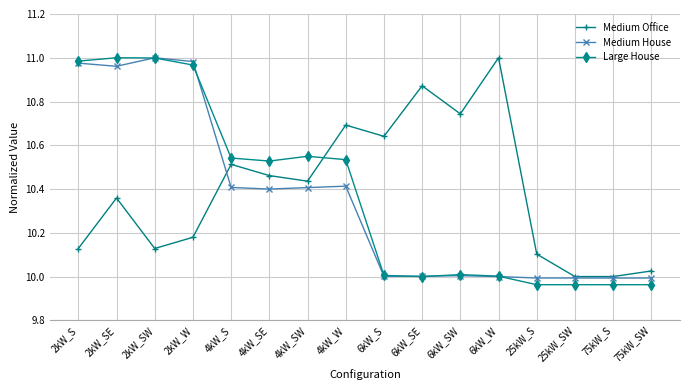

At which label does Medium Office reach its peak?

6kW_W